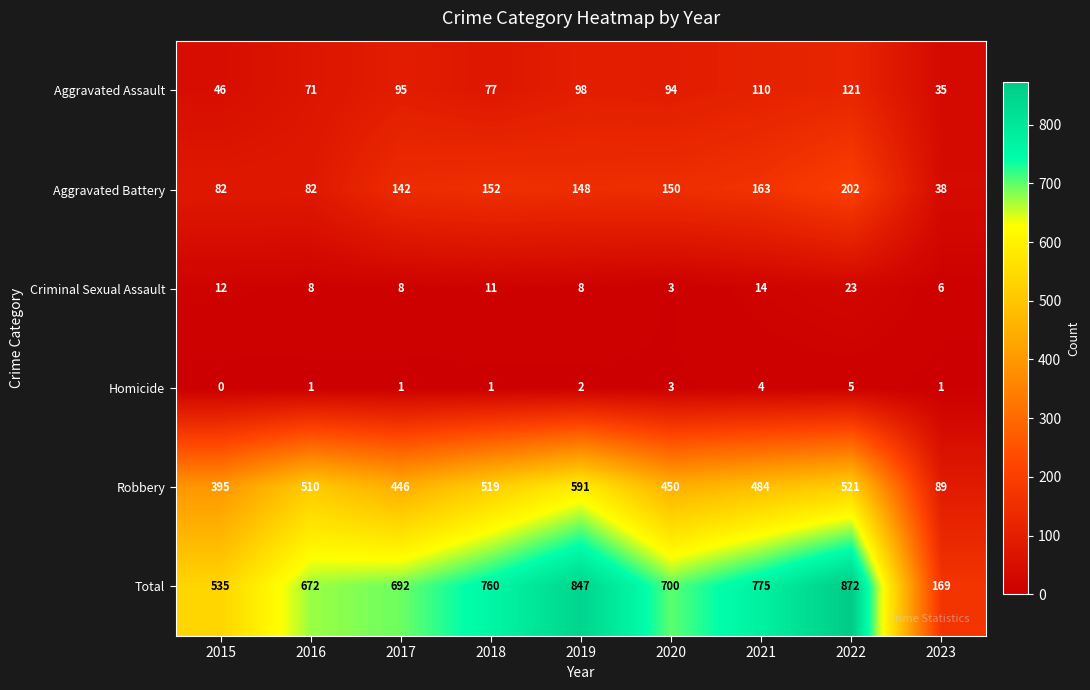

What is the total value across all series at 2022?

1744